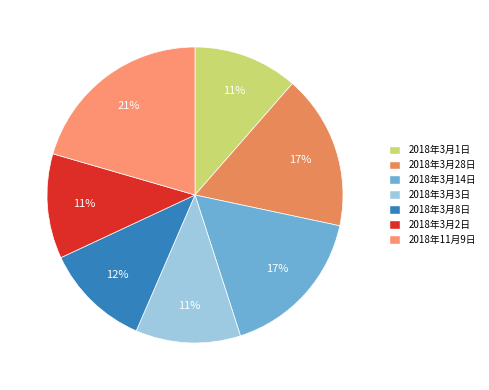

How many slices are in this pie chart?

7